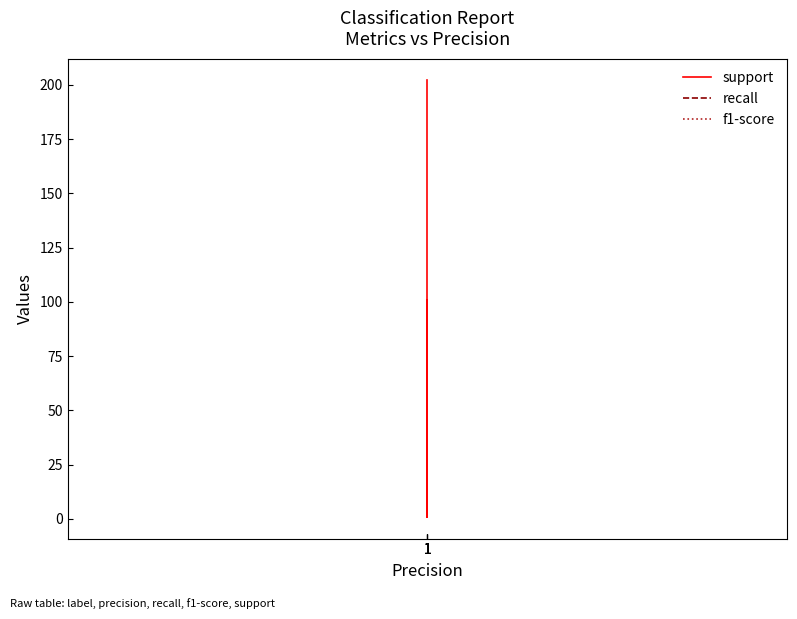

Count the number of data series in this chart.

3